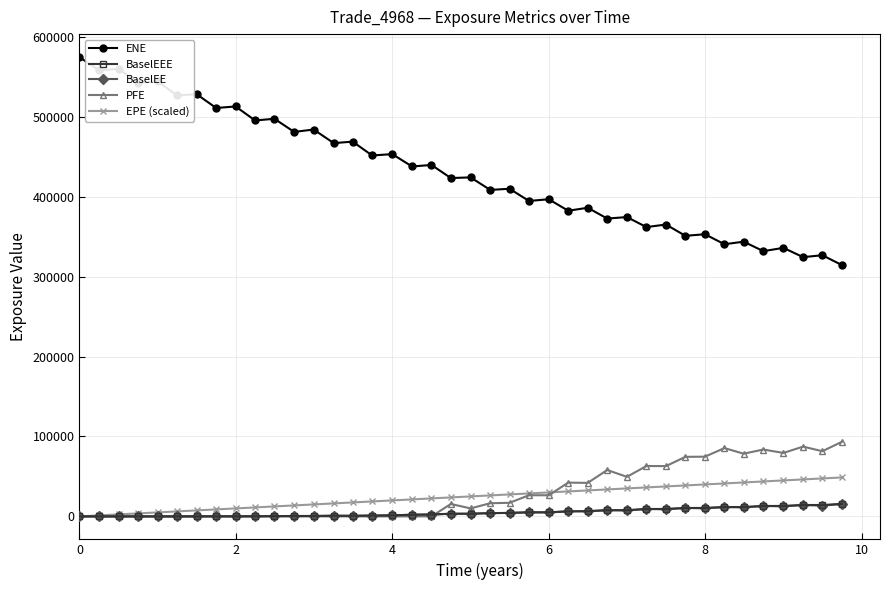

Which series has the largest range (max minus min)?

ENE